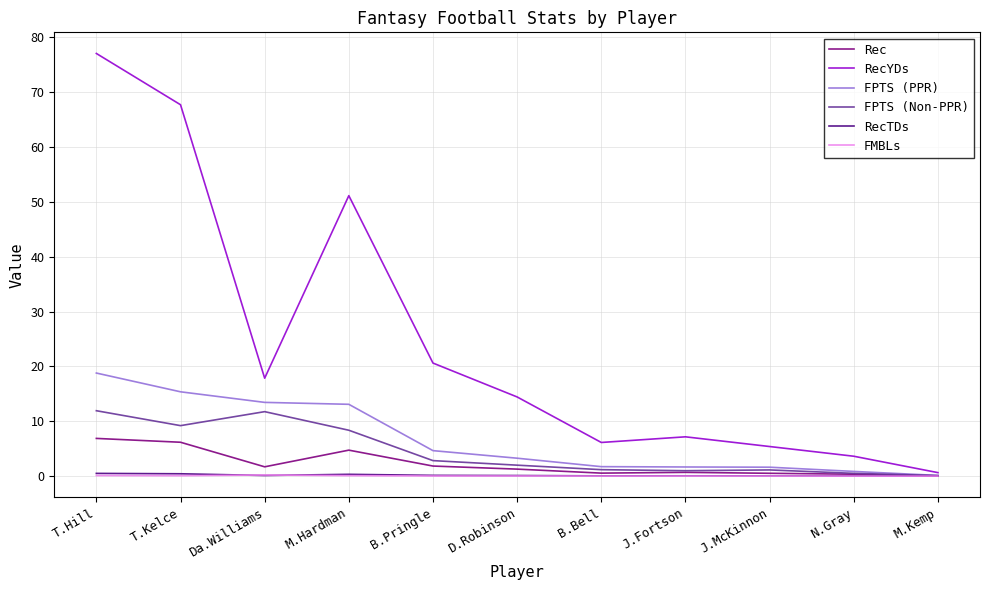

The RecYDs series shows 5.4 at J.McKinnon. True or false?

True